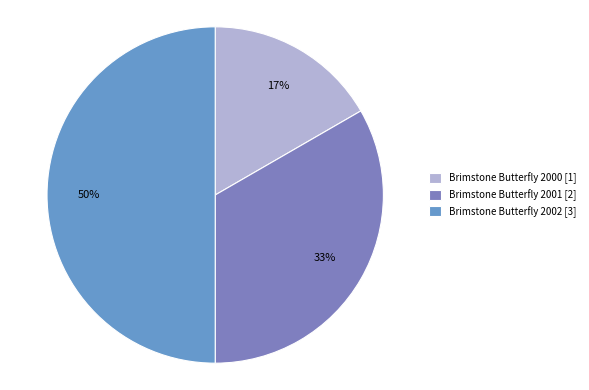

Count the number of slices in the pie.

3